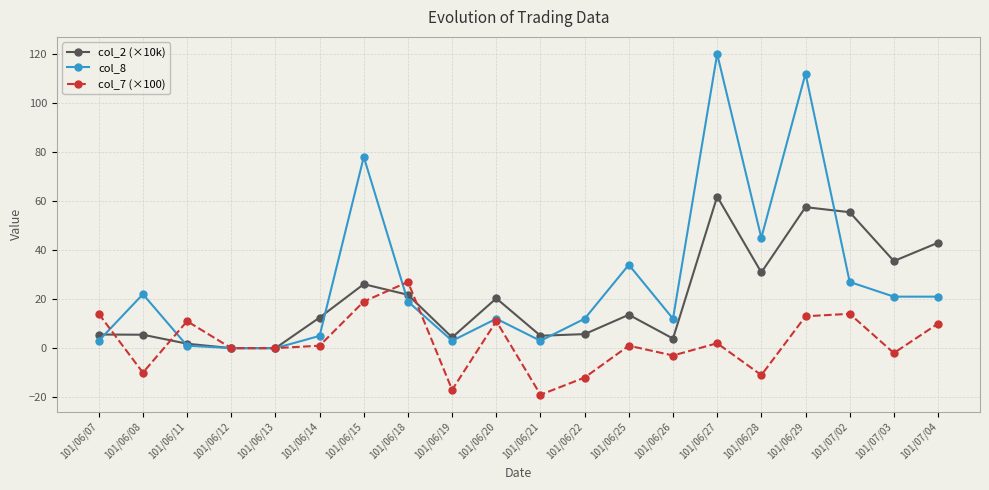

What is the sum of the col_7 (×100) values at 101/06/19 and 101/06/11?

-6.0